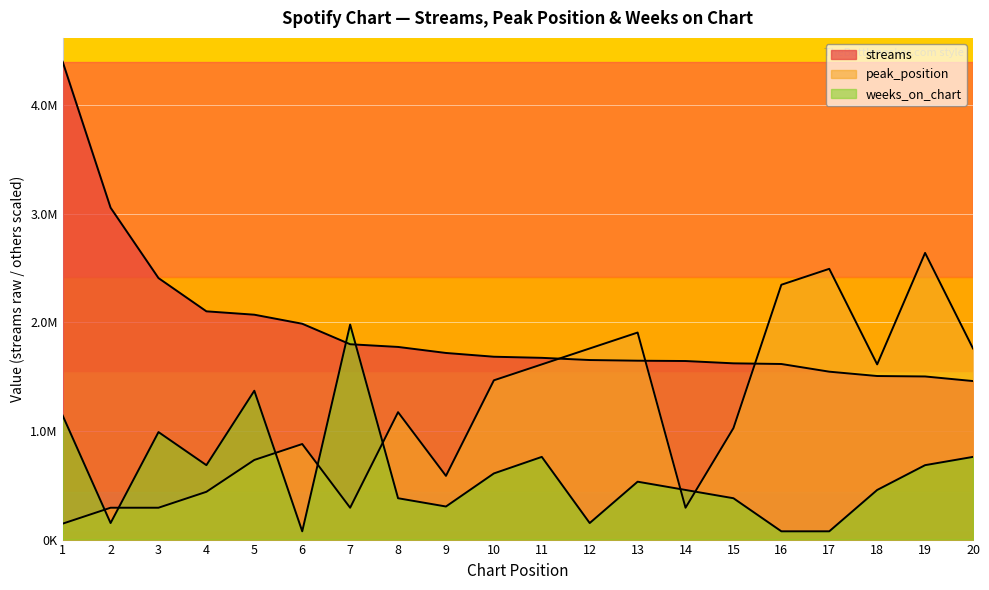

How many lines are shown in the chart?

3